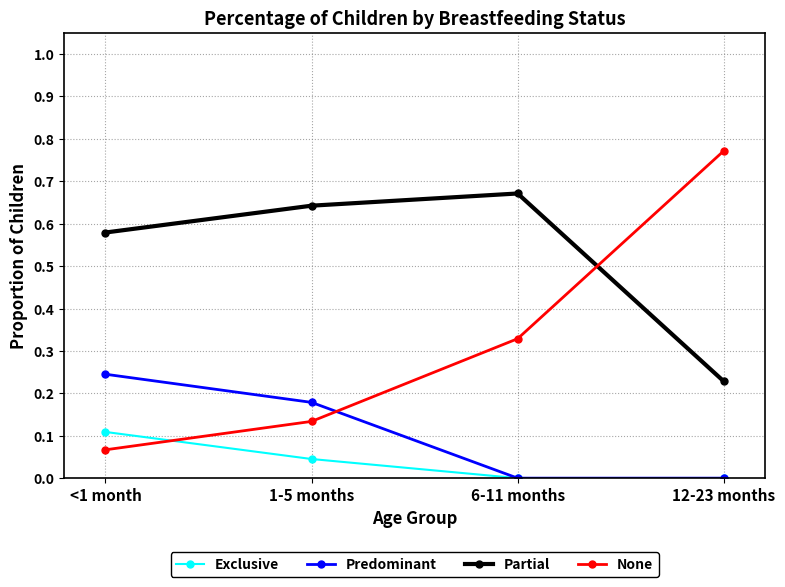

True or false: Partial and Predominant intersect in this chart.

False